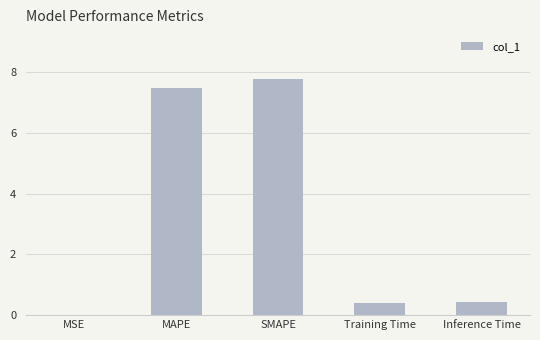

The value at Training Time is 0.4. True or false?

True